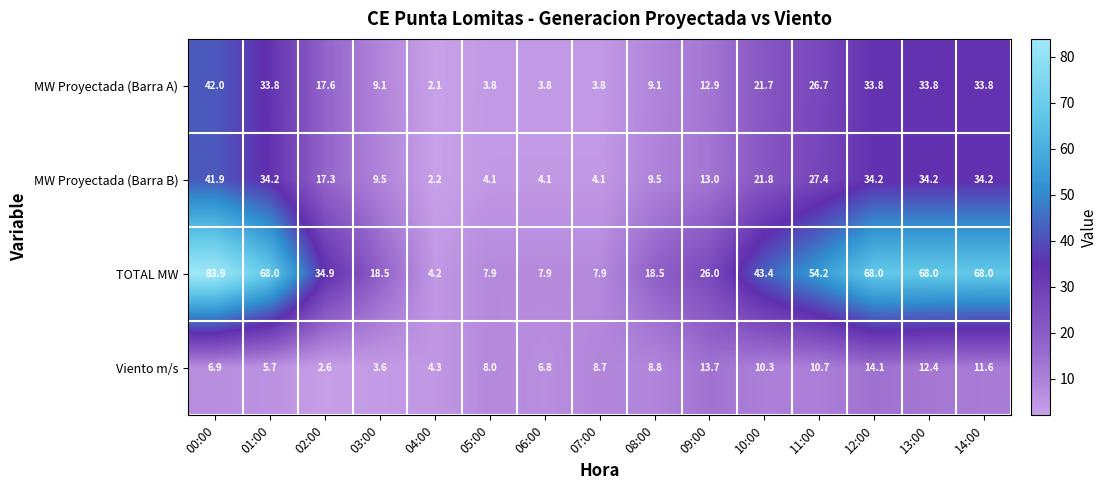

How many categories are shown in the chart?

15